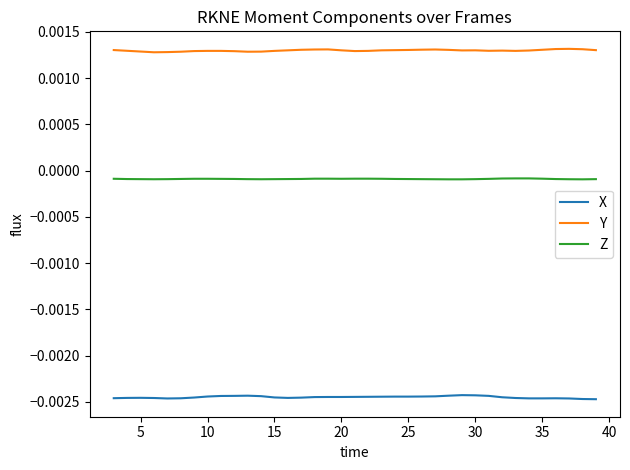

True or false: Z and X cross at least once.

False